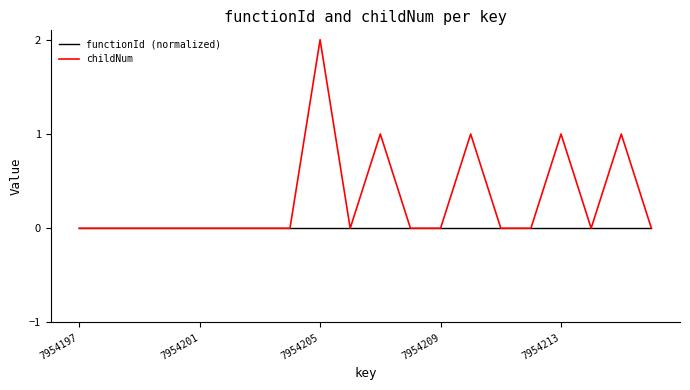

Which series has the largest total across all categories?

childNum